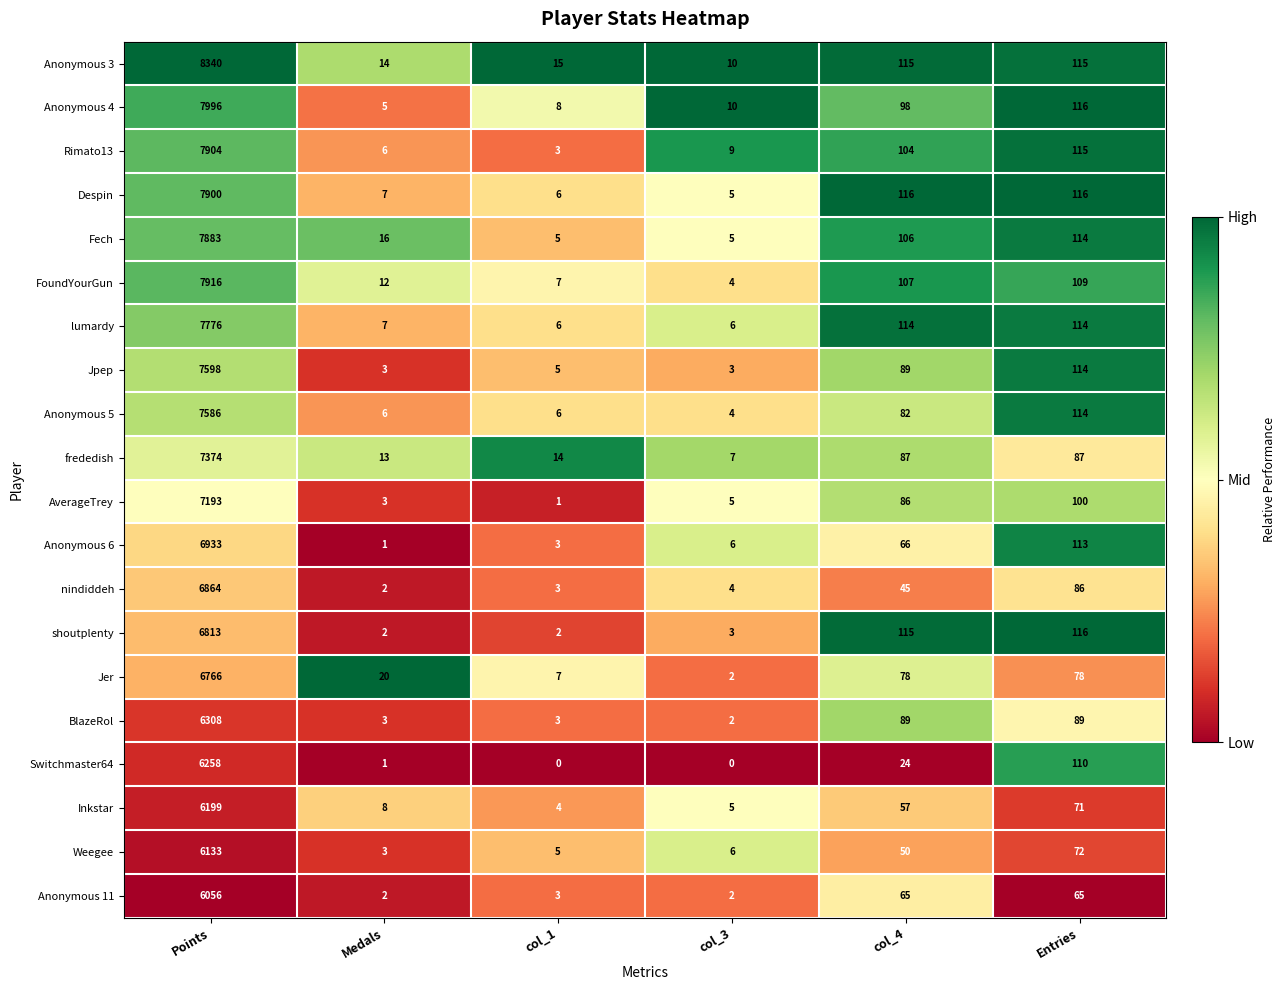

At which category does the chart reach its peak across all series?

Points